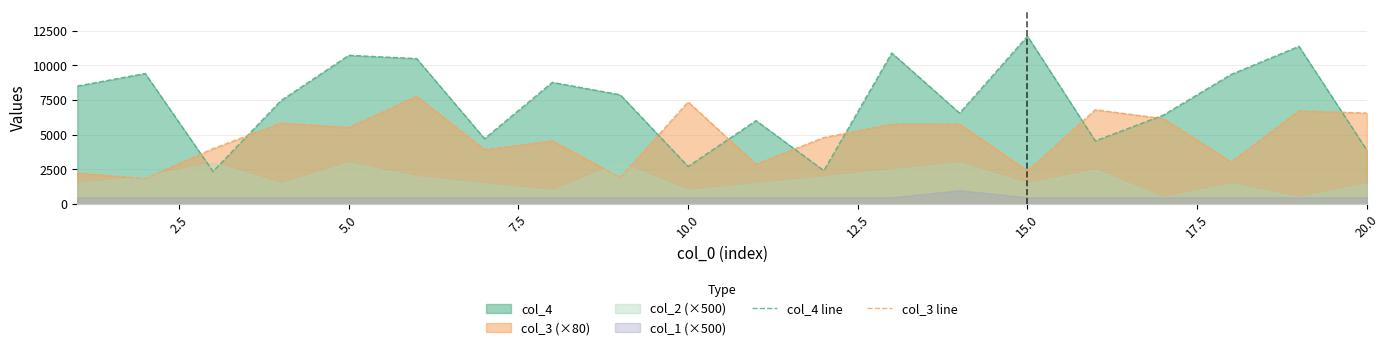

How many data points in col_3 line are above 5520?

9